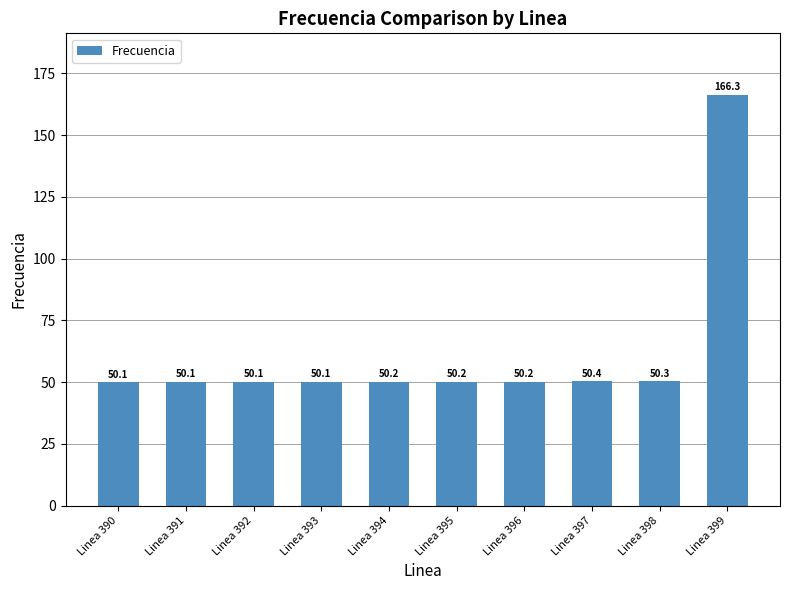

Which category has the highest value across all series?

Linea 399